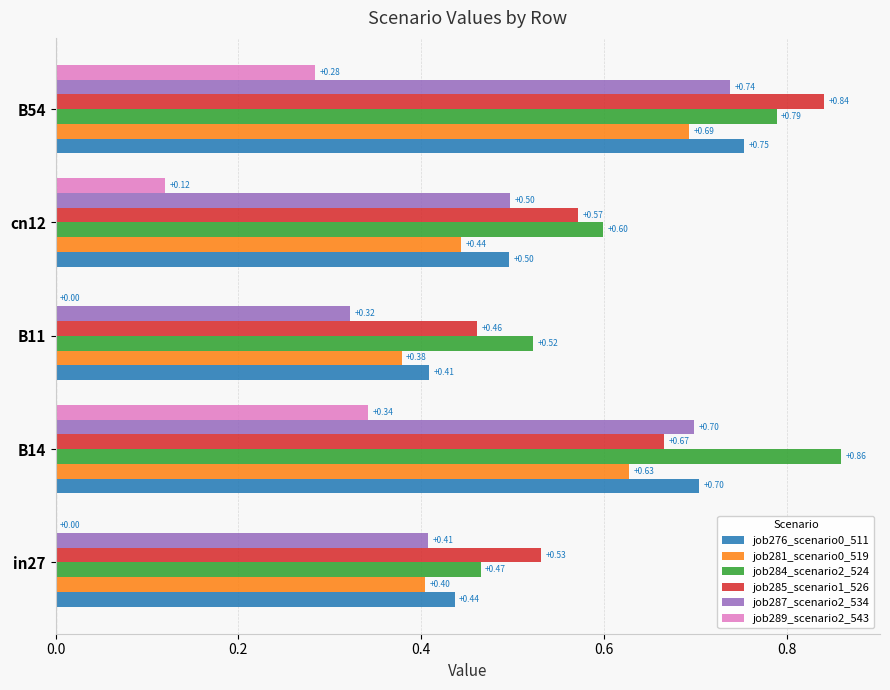

Count the number of data series in this chart.

6